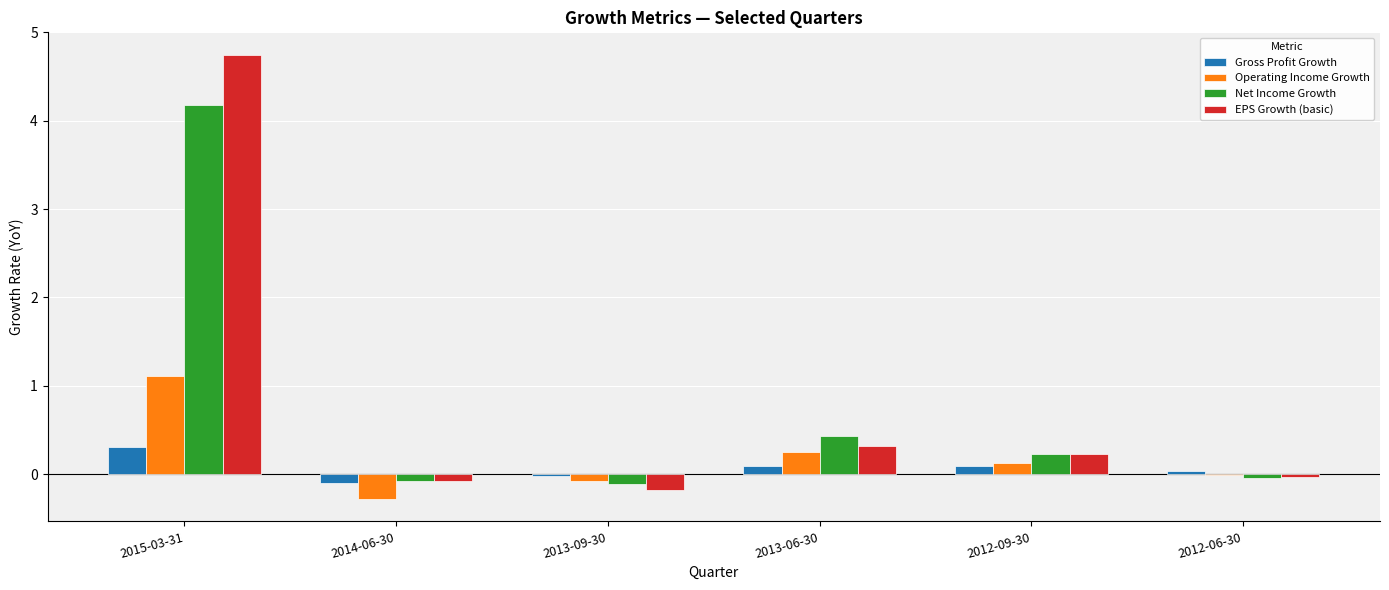

How many categories are shown in the chart?

6